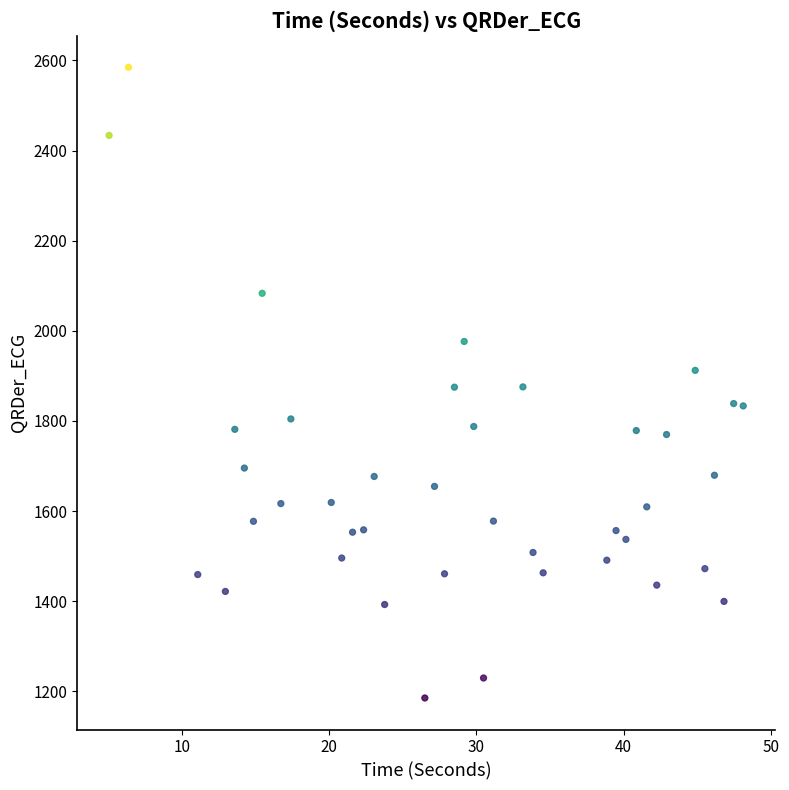

What is the range of Y values (max minus min)?

1399.6